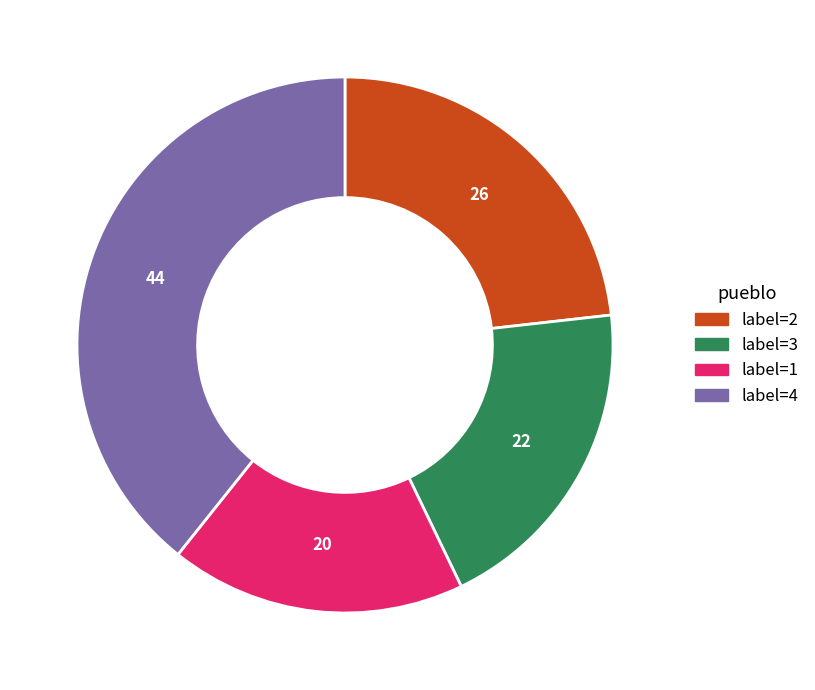

Is it true that label=4 is 52% of the pie?

False